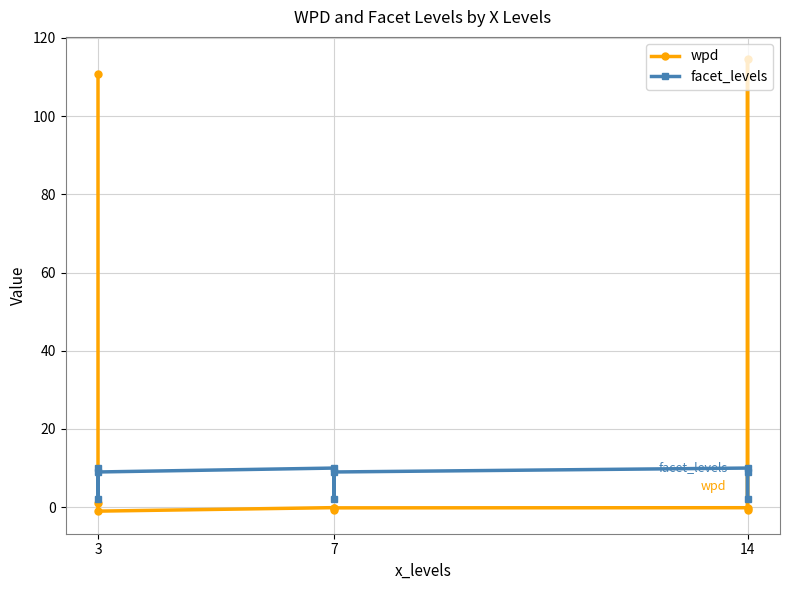

At which category does wpd reach its first local peak?

7